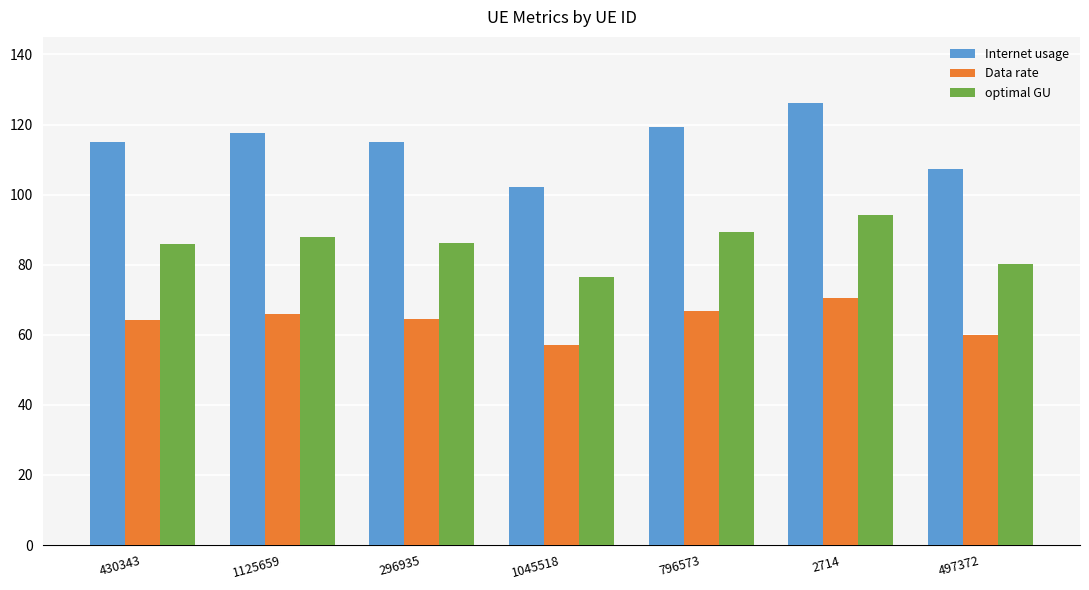

At which category is the sum across all series the highest?

2714